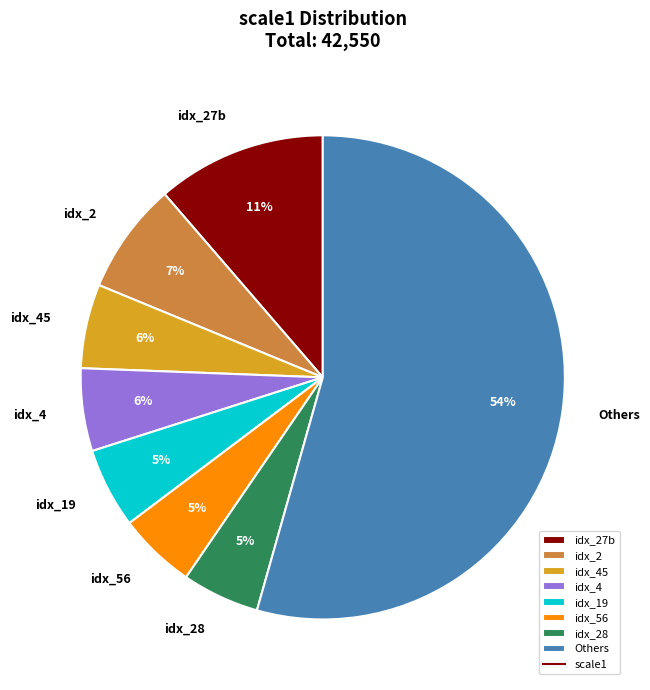

Which has a higher value, idx_27b or Others?

Others